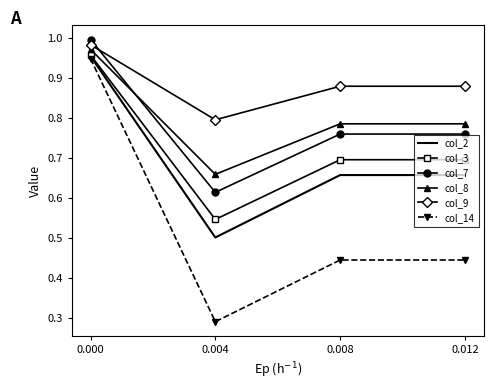

Is it true that col_2 equals 0.7 at 0.012?

True